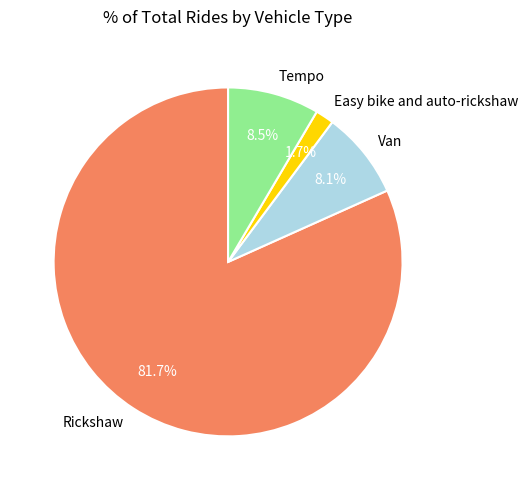

Count the number of slices in the pie.

4